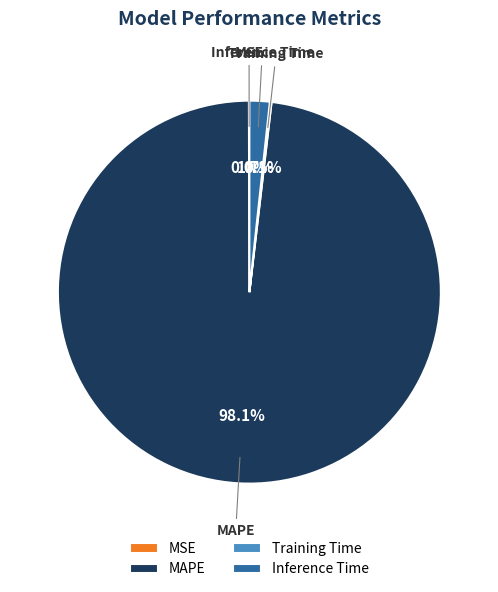

What percentage is NOT represented by Inference Time?

98.3%